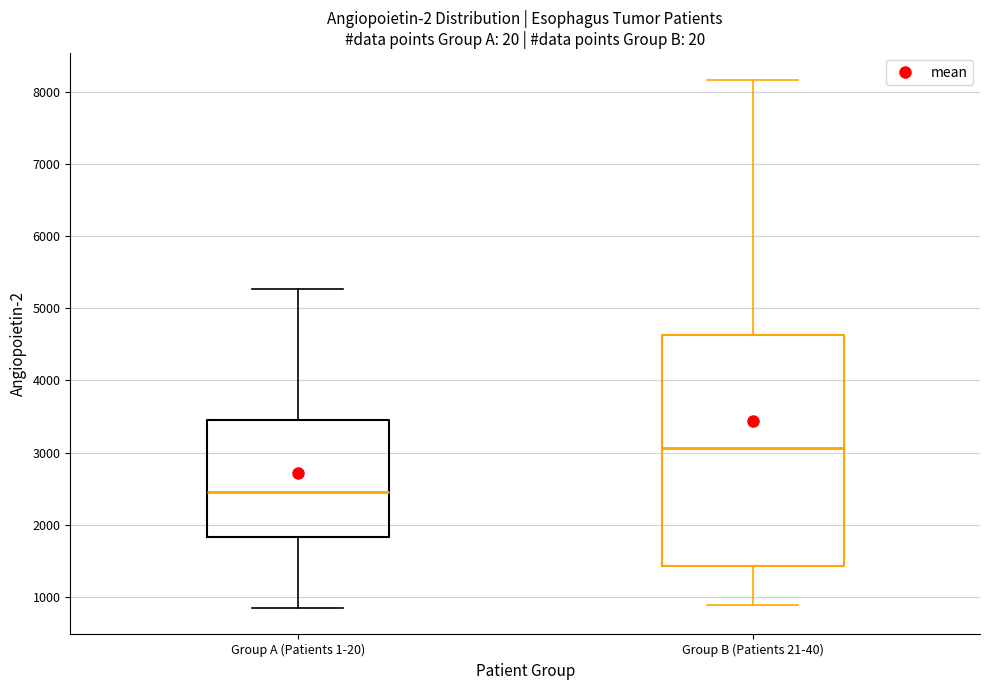

Reading left to right, read every box against the y-axis: the position of its median line, the range the box covers, and the ends of its whiskers. The values are not printed on the chart, so give them approximately, as read against the axis.

Group A (Patients 1-20): median 2400, box 1800 to 3500, whiskers 800 to 5300
Group B (Patients 21-40): median 3100, box 1400 to 4600, whiskers 900 to 8200